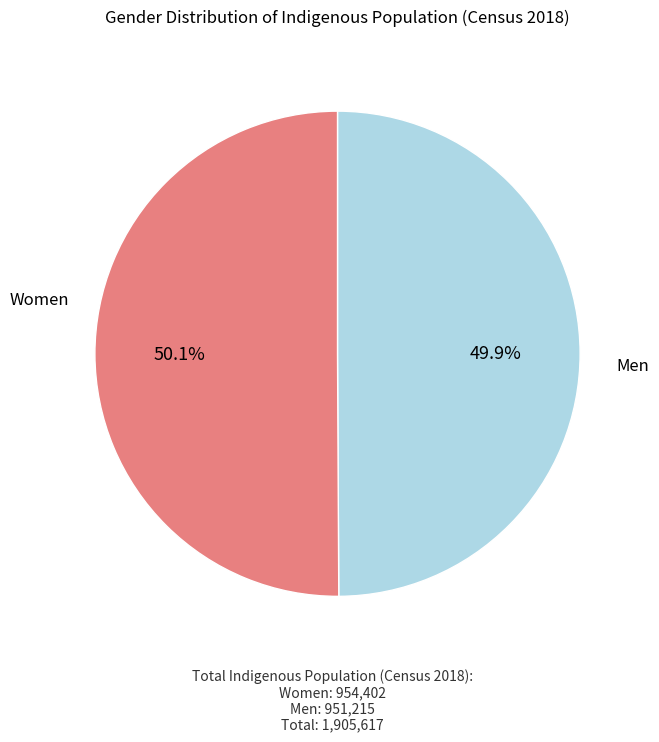

Is there any slice that represents more than half of the pie?

Yes